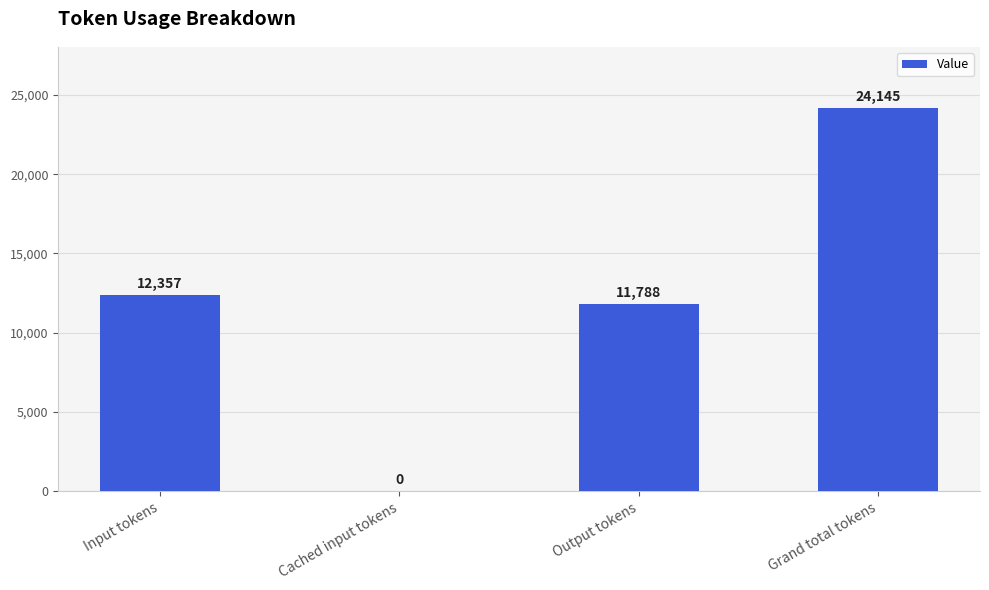

What is the sum of all values?

48290